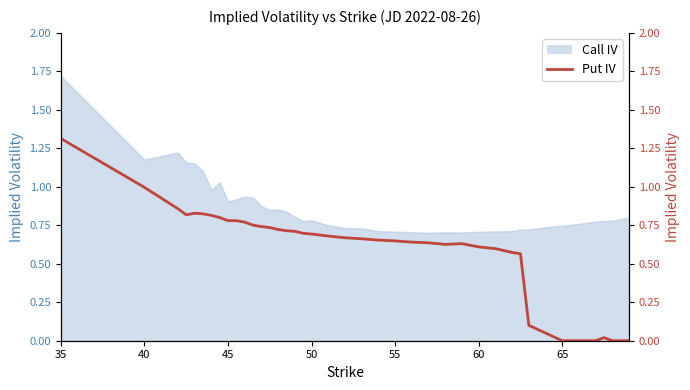

How many lines are shown in the chart?

1